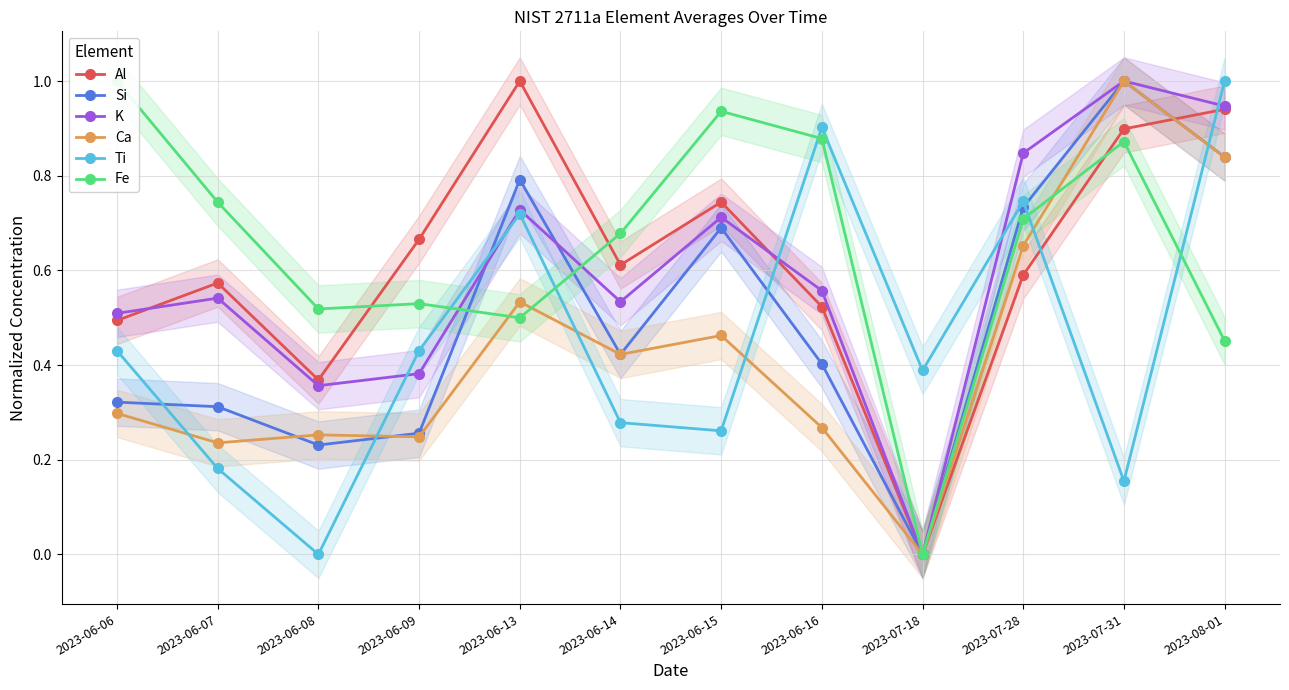

At which category is the sum across all series the highest?

2023-08-01